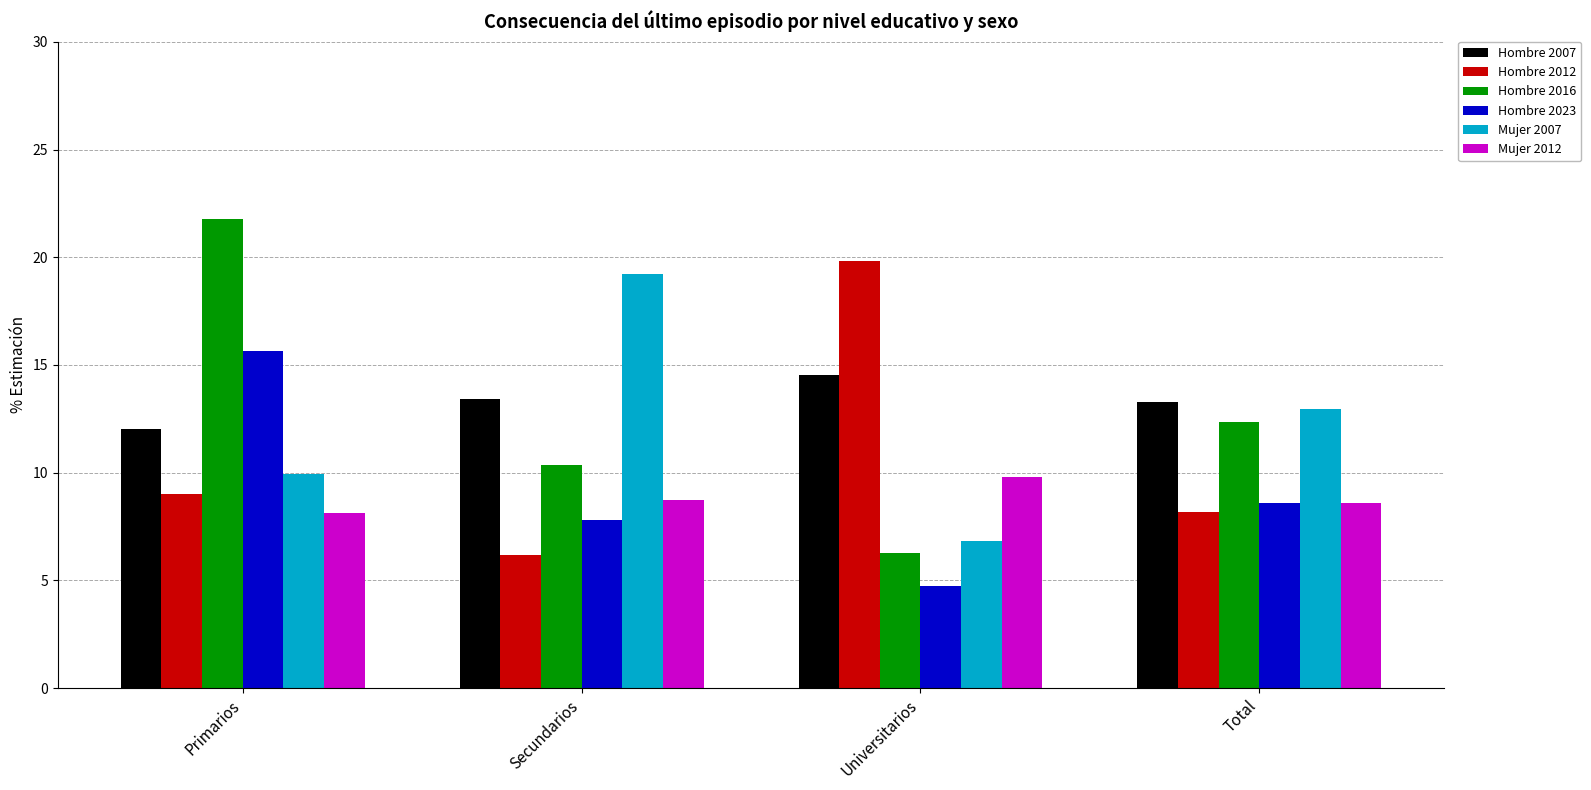

What is the sum of the Hombre 2016 values at Primarios and Secundarios?

32.1